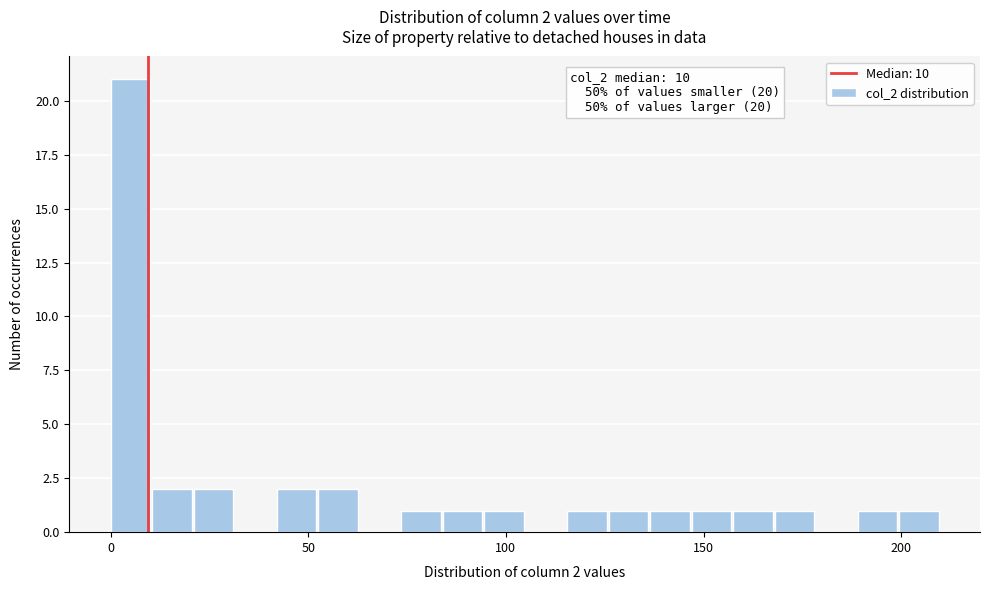

Around what value on the x-axis is the tallest bar? Give the approximate position of its centre, as read against the axis.

5